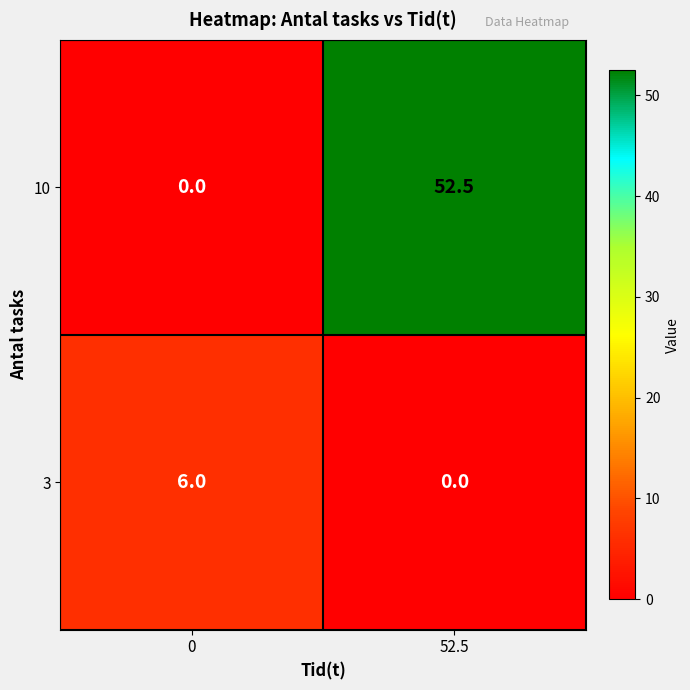

Reading right to left, what are all the values shown in this chart?

10: 52.5=52.5	0=0.0
3: 52.5=0.0	0=6.0